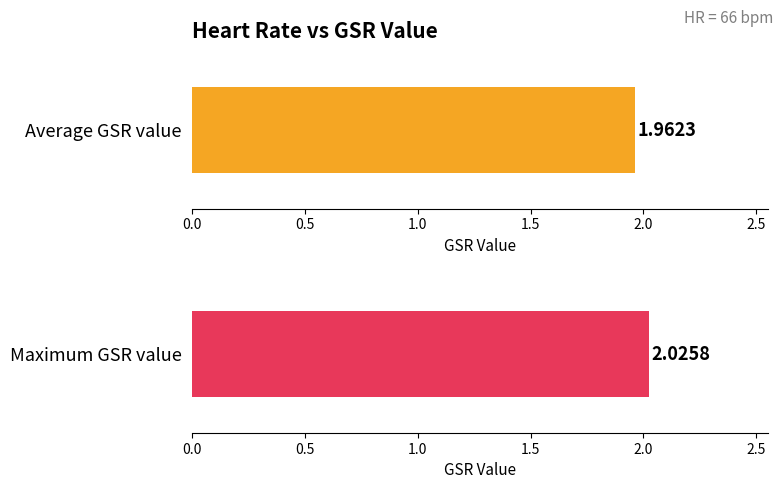

How many series are shown in this chart?

1